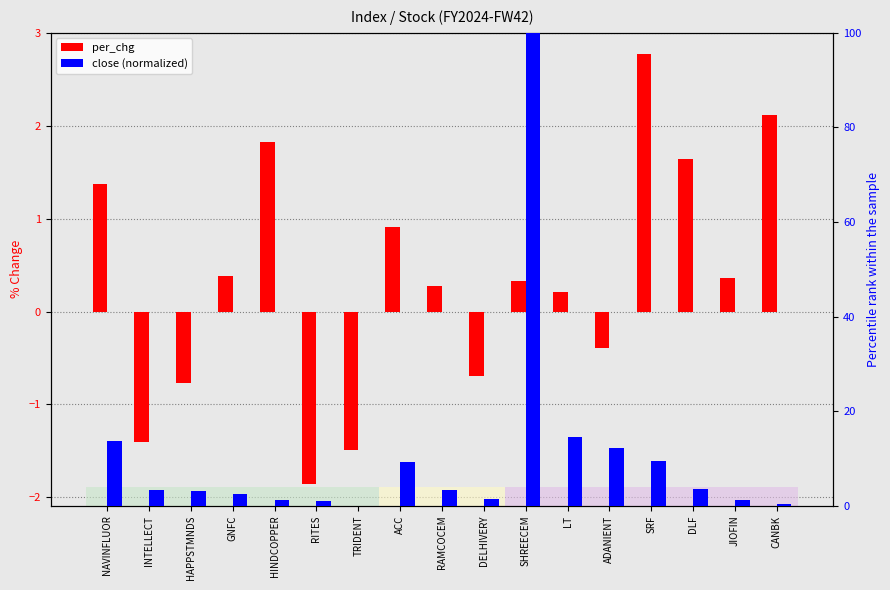

The value of per_chg at ACC is 0.5. True or false?

False